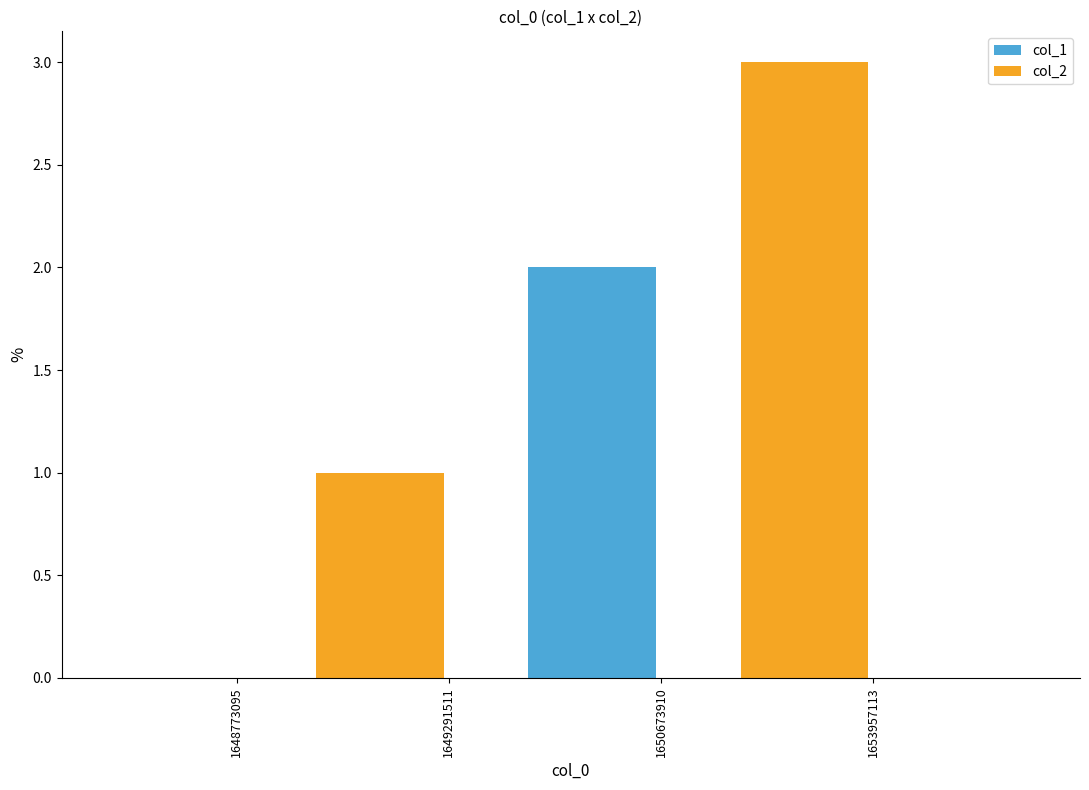

How many series are shown in this chart?

1